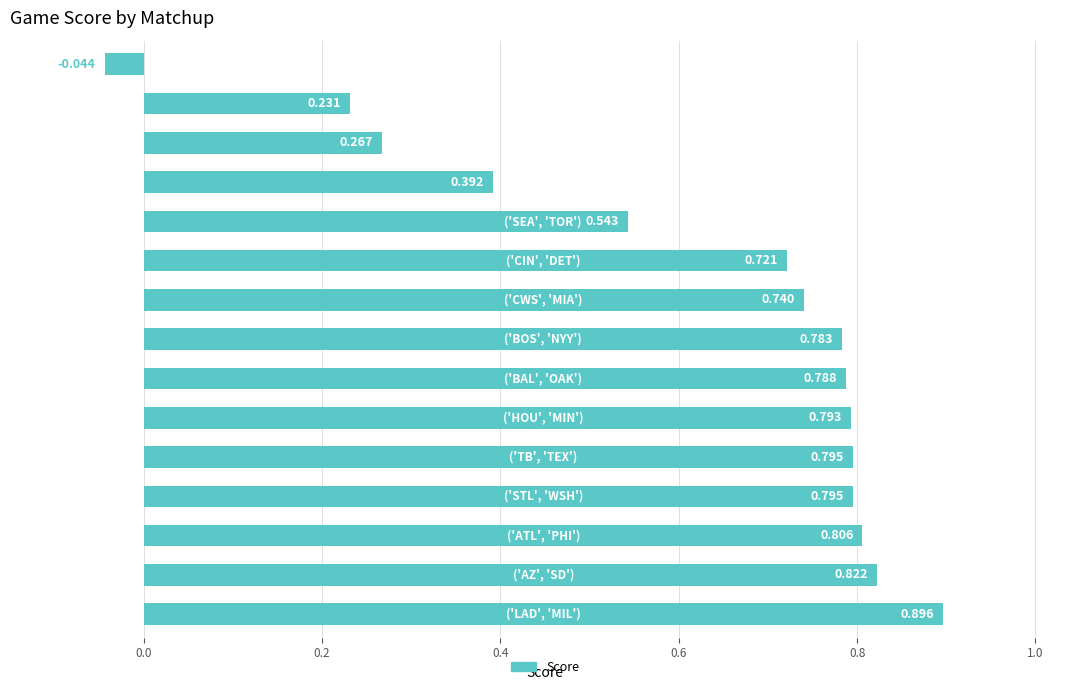

Count the number of values greater than 0.

14